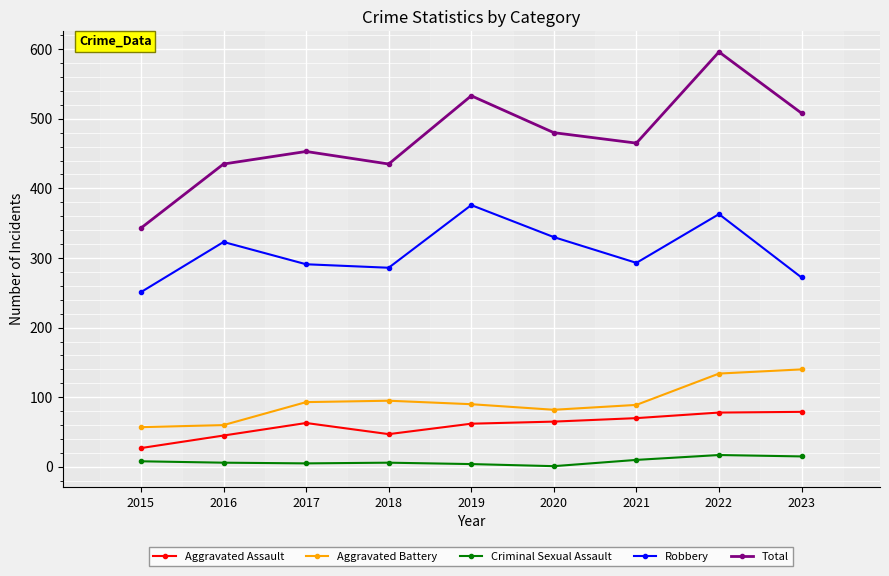

True or false: Aggravated Assault has a value of 65 at 2020.

True